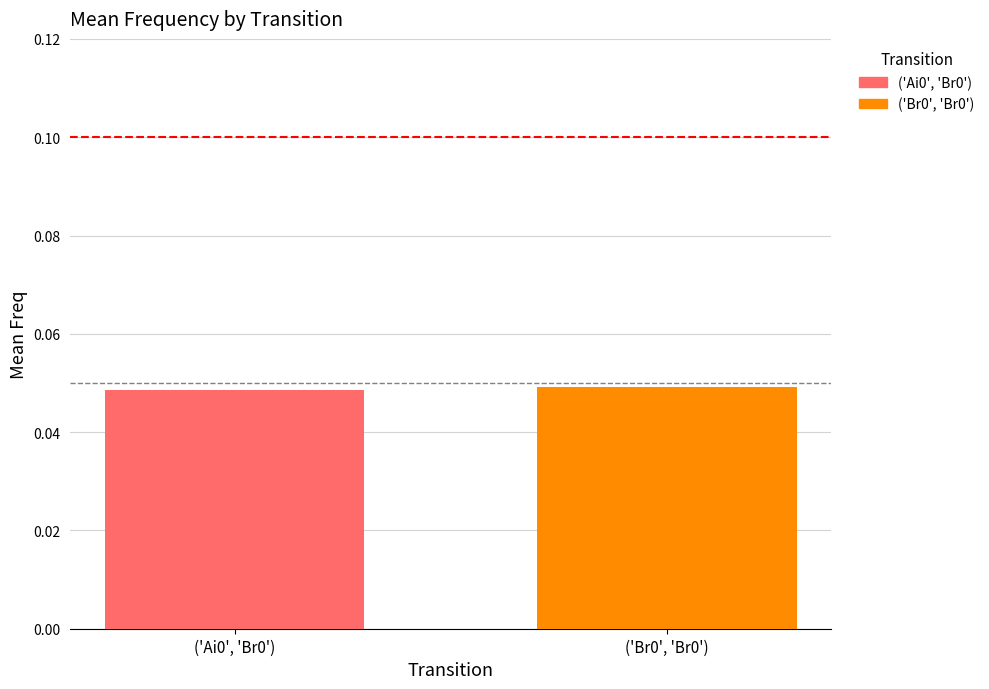

How many bars are there in total?

2